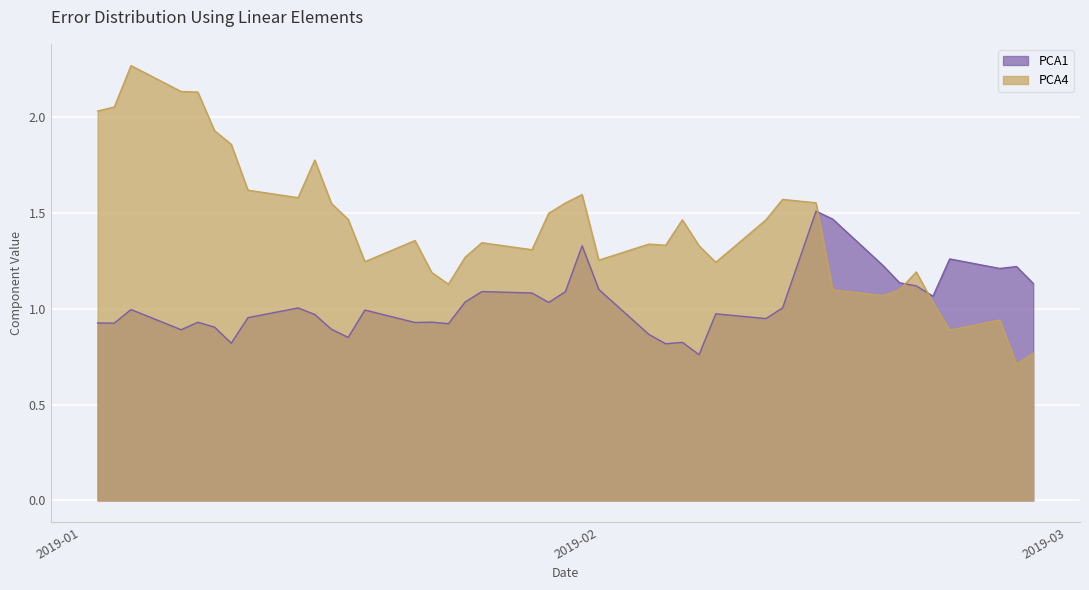

Reading left to right, extract all data points from this chart.

PCA1: 0.9	0.9	1.0	0.9	0.9	0.9	0.8	1.0	1.0	1.0	0.9	0.9	1.0	0.9	0.9	0.9	1.0	1.1	1.1	1.0	1.1	1.3	1.1	0.9	0.8	0.8	0.8	1.0	0.9	1.0	1.5	1.5	1.2	1.1	1.1	1.1	1.3	1.2	1.2	1.1
PCA4: 2.0	2.1	2.3	2.1	2.1	1.9	1.9	1.6	1.6	1.8	1.5	1.5	1.2	1.4	1.2	1.1	1.3	1.3	1.3	1.5	1.6	1.6	1.3	1.3	1.3	1.5	1.3	1.2	1.5	1.6	1.6	1.1	1.1	1.1	1.2	1.0	0.9	0.9	0.7	0.8